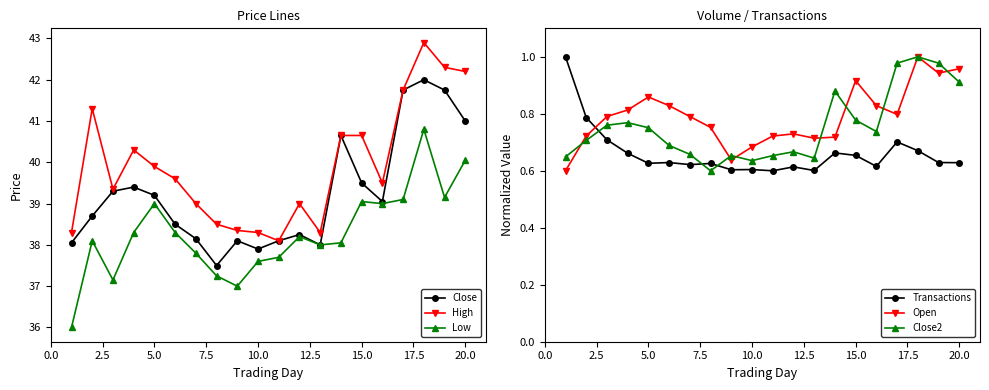

True or false: Close2 has more than 2 interior local peaks.

True